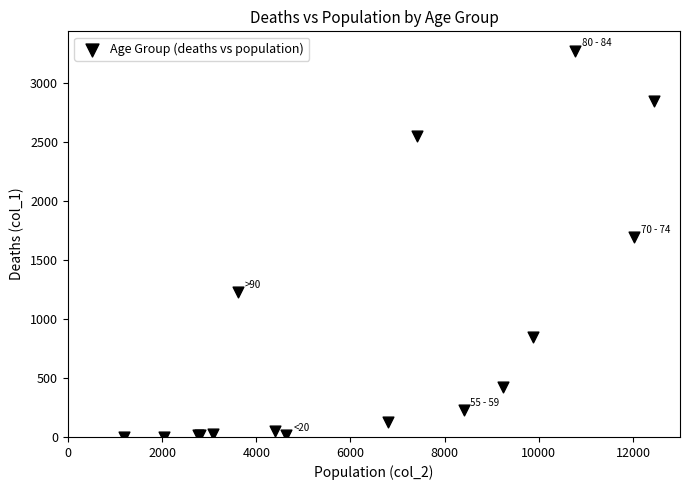

What Y value in the scatter plot is closest to 1638?

1690